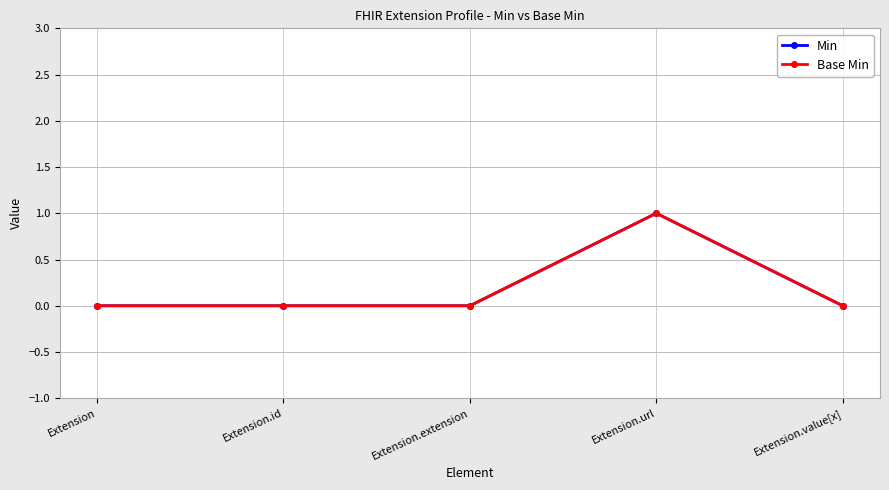

What position from the left is Extension.id?

2